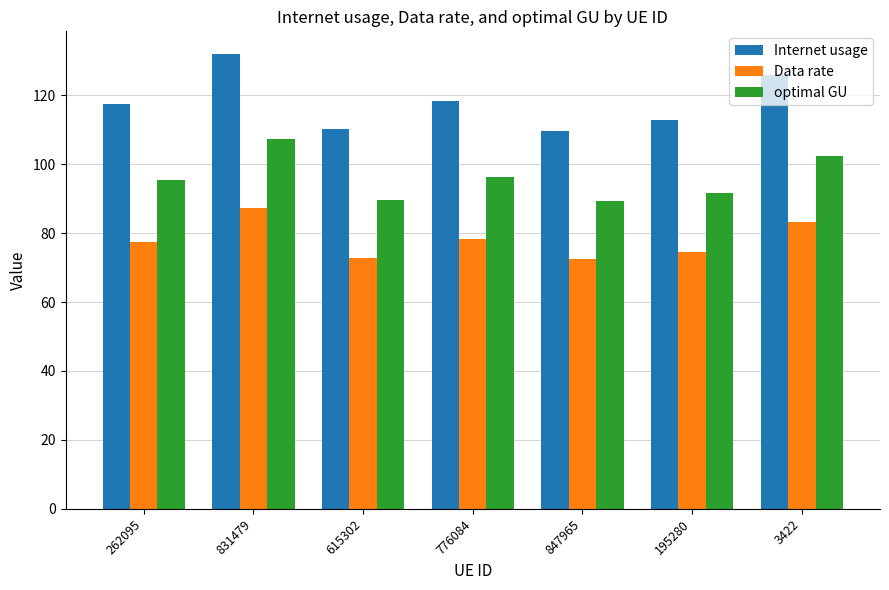

What is the spread (max minus min) of values at 262095?

39.8